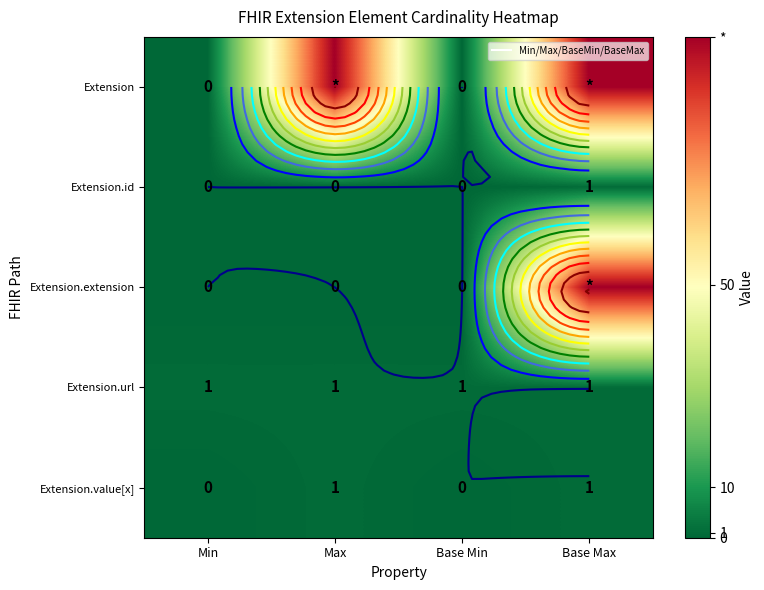

What is the total value across all series at Base Max?

201